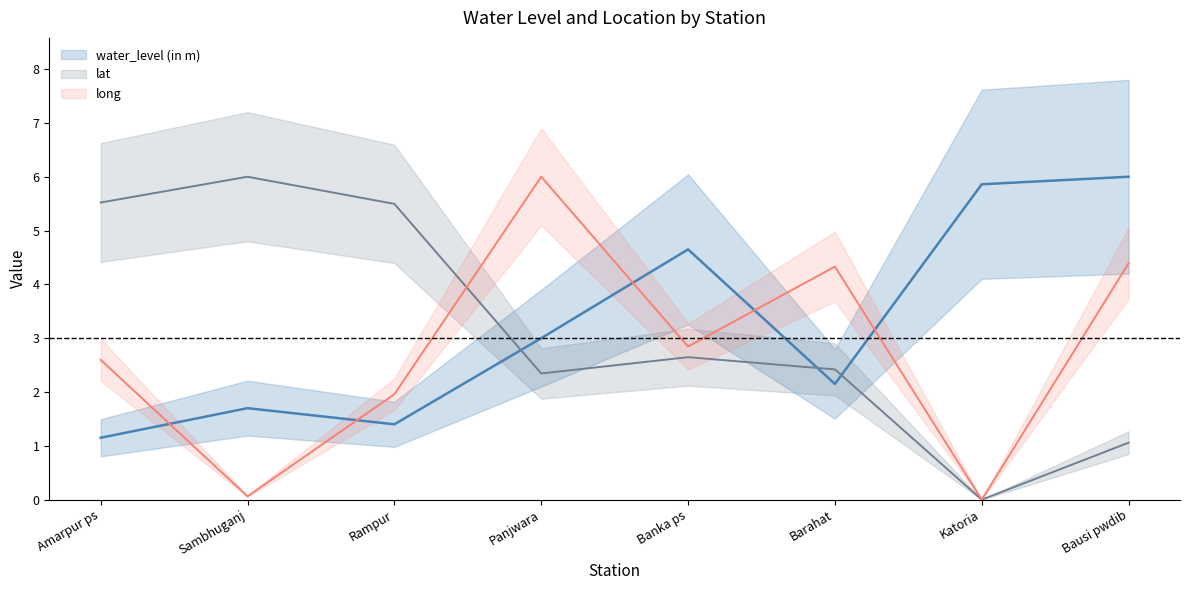

Where is the first local maximum for long?

Panjwara